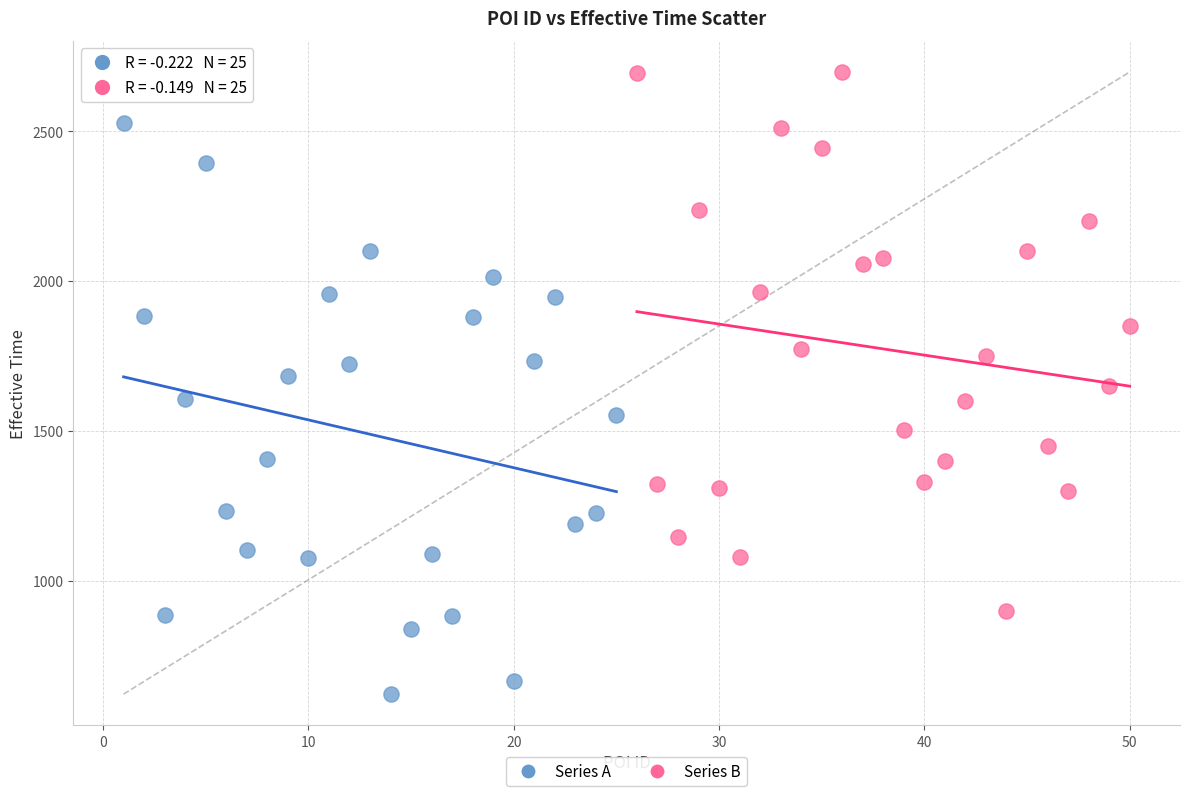

Which series reaches the maximum Y coordinate?

Series B